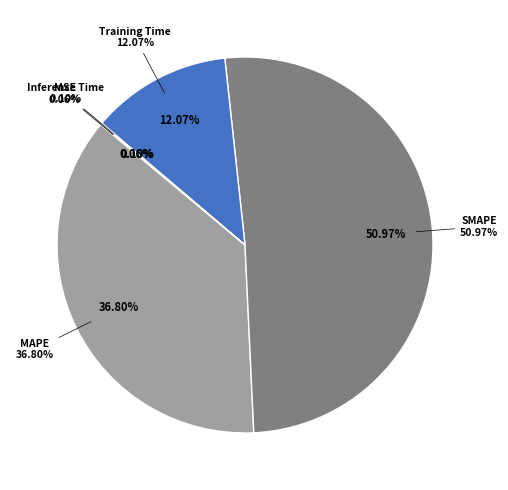

Is it true that Training Time is 21% of the pie?

False